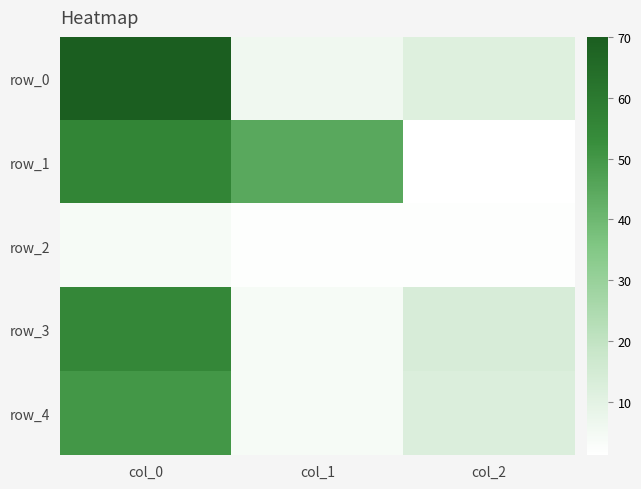

At which category is the sum across all series the highest?

col_0